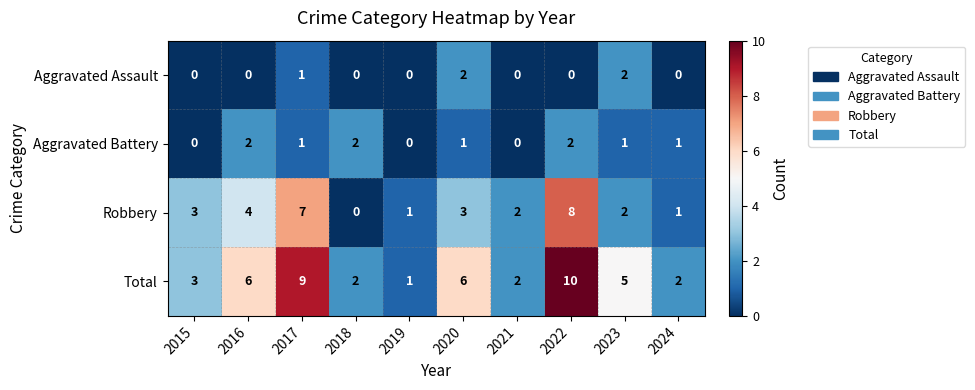

Which series has the largest total across all categories?

Total